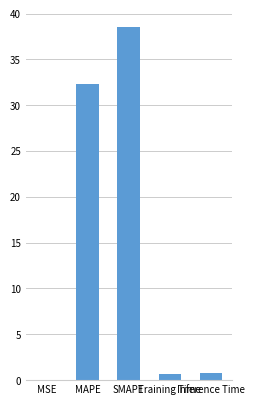

What is the sum of all values?

72.2